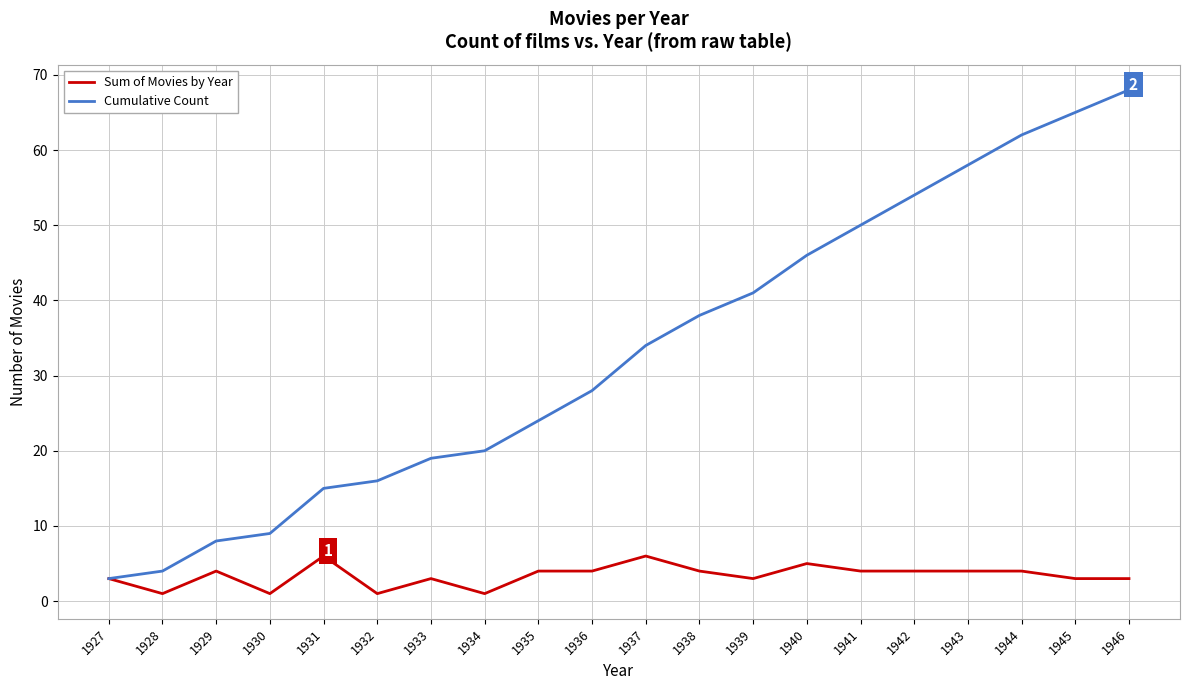

What is the spread (max minus min) of values at 1945?

62